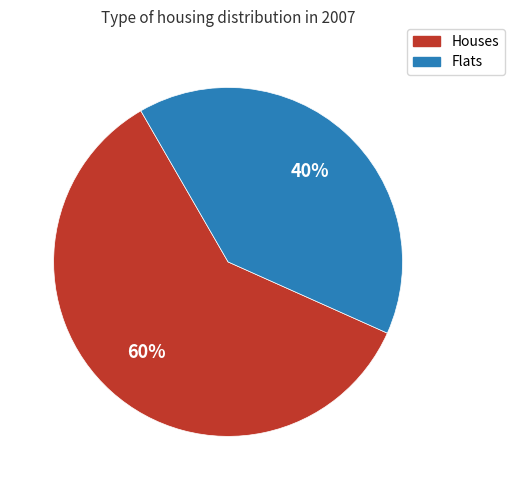

To the nearest percent, what is the average slice percentage?

50%